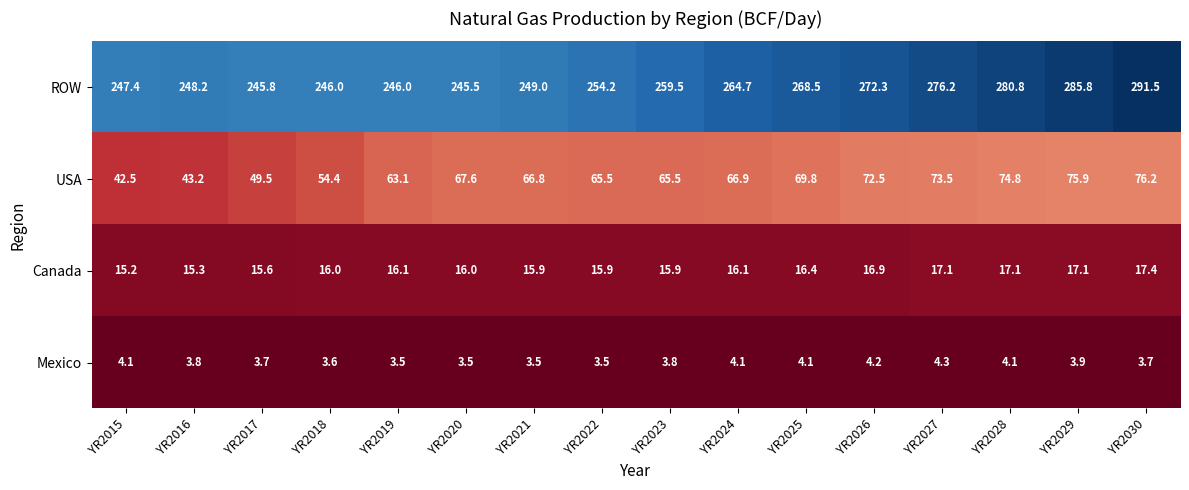

What is the sum of all Canada values?

260.0